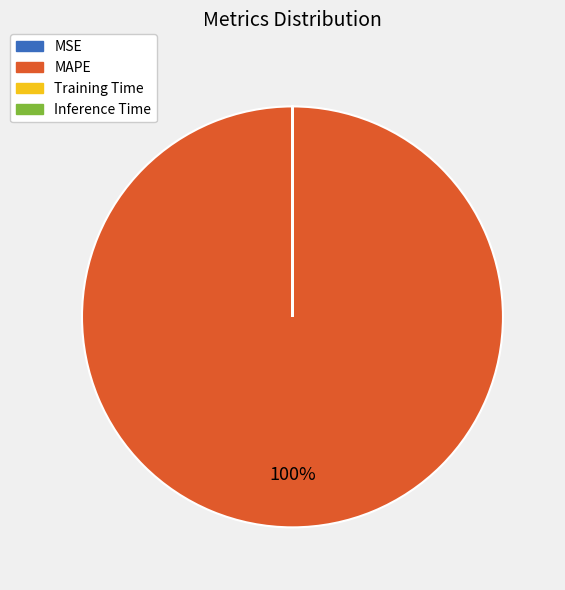

Is MAPE the majority of the pie?

Yes